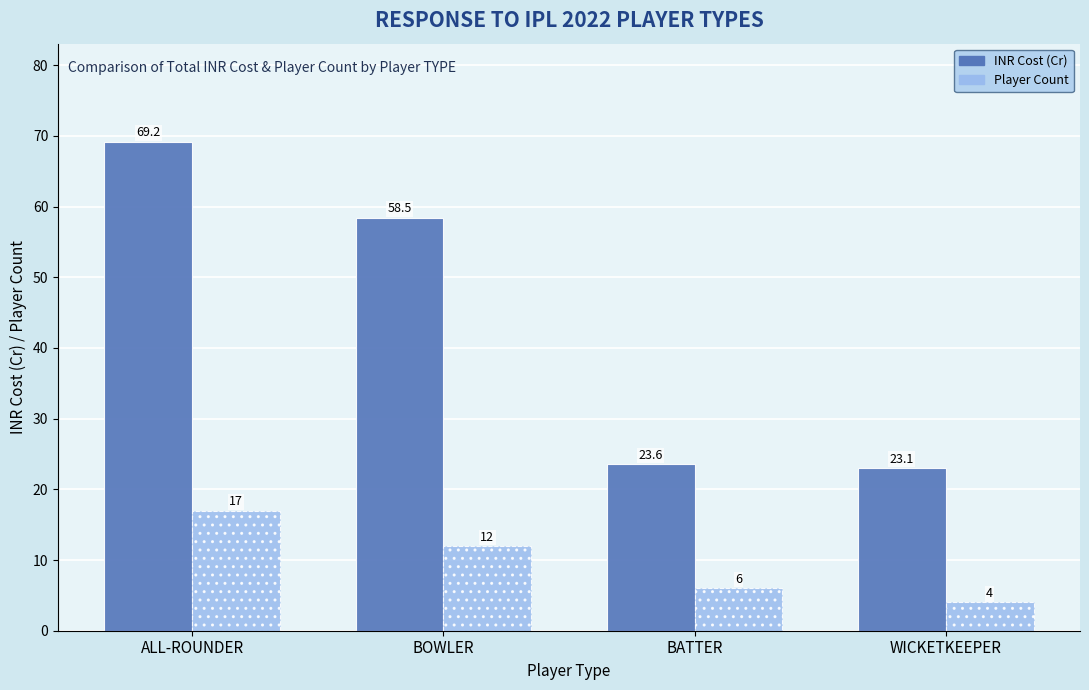

Which series has the widest spread of values?

INR Cost (Cr)